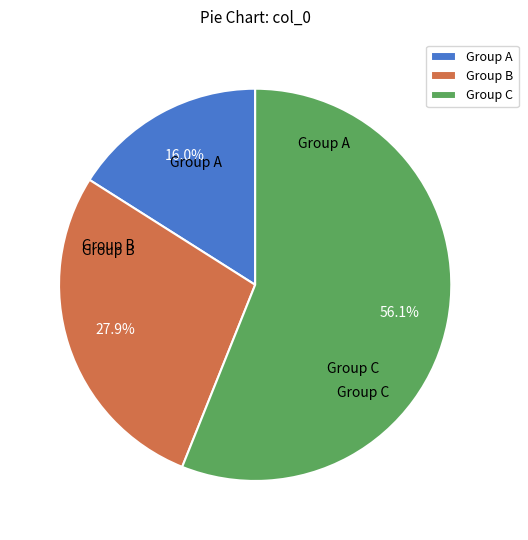

How much of the chart is everything except Group C?

43.9%